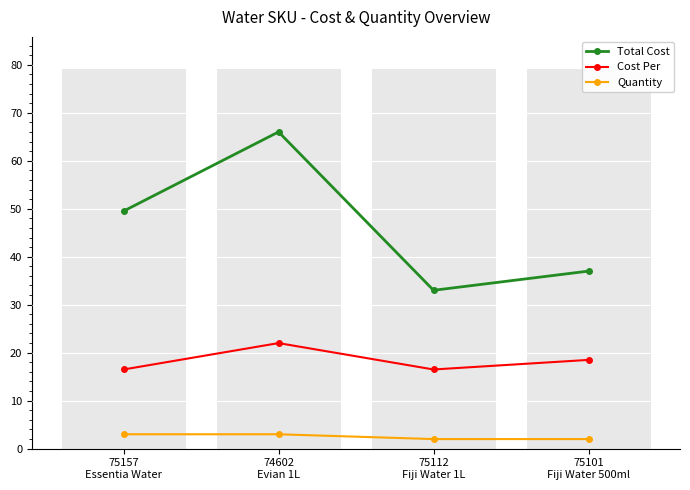

What are all the series names shown in the legend?

Total Cost, Cost Per, Quantity